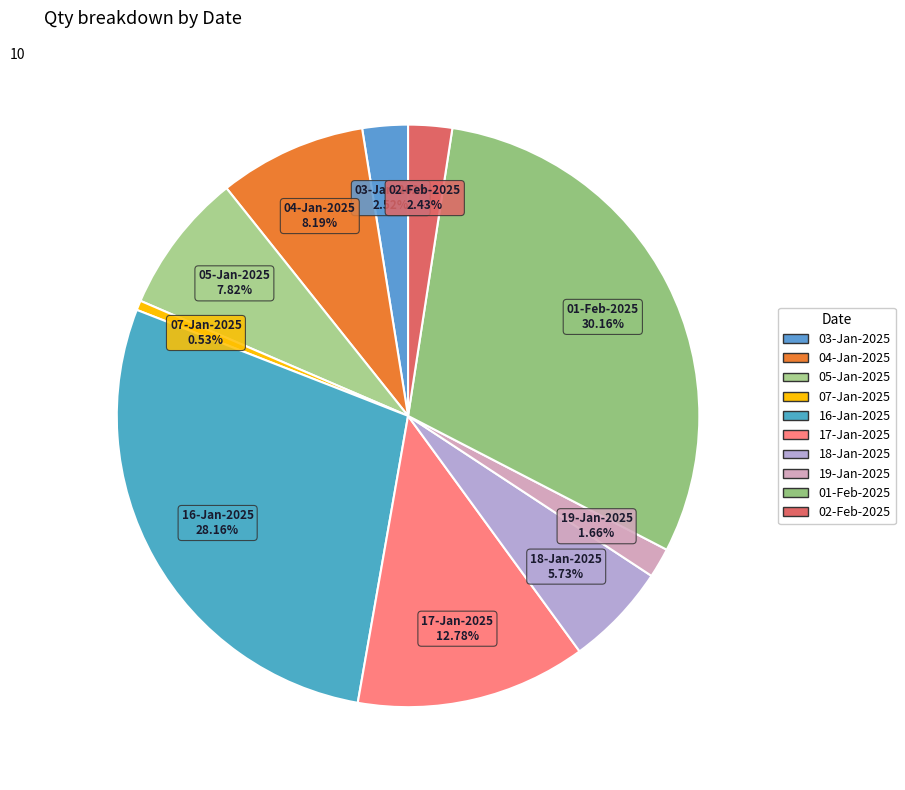

Does 16-Jan-2025 represent more than half of the total?

No